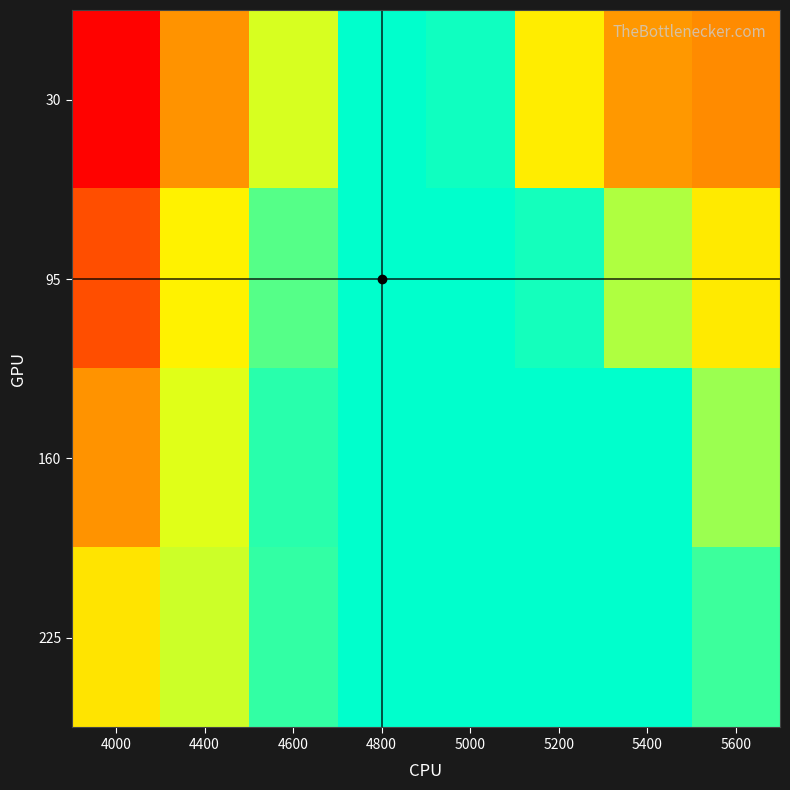

What is the maximum value shown in the chart?

0.7